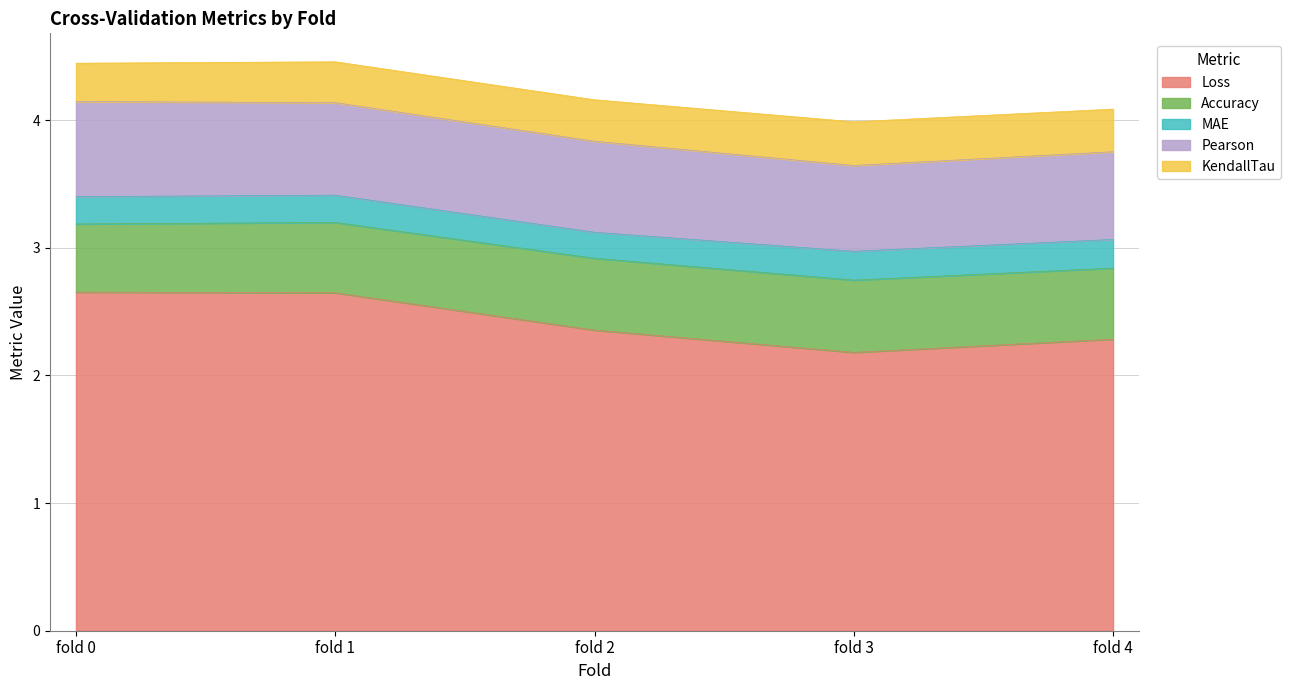

The value of KendallTau at fold 1 is 0.2. True or false?

False